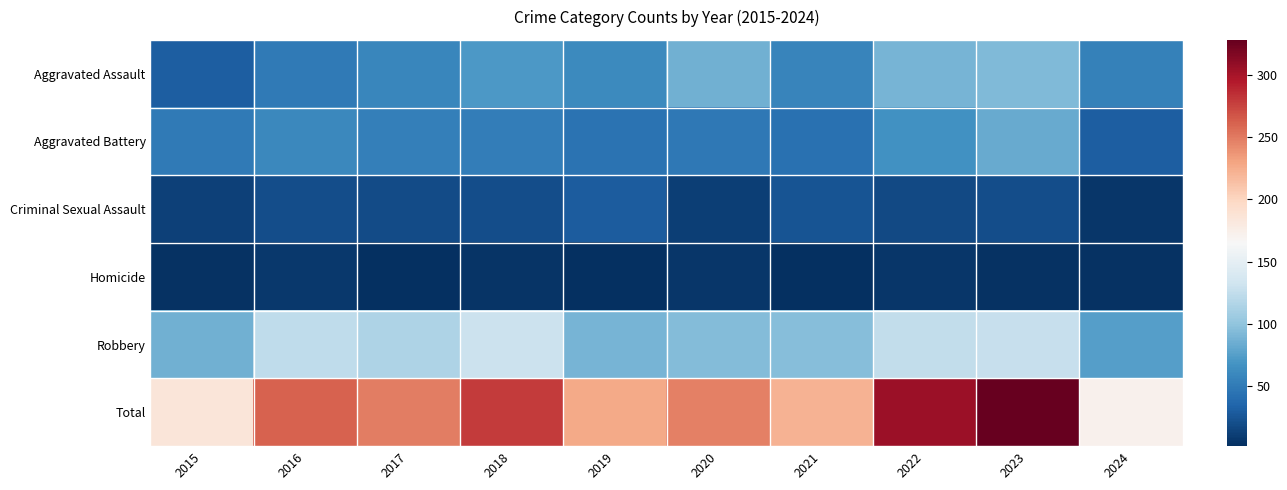

List the series in order of their peak value, highest first.

Total, Robbery, Aggravated Assault, Aggravated Battery, Criminal Sexual Assault, Homicide